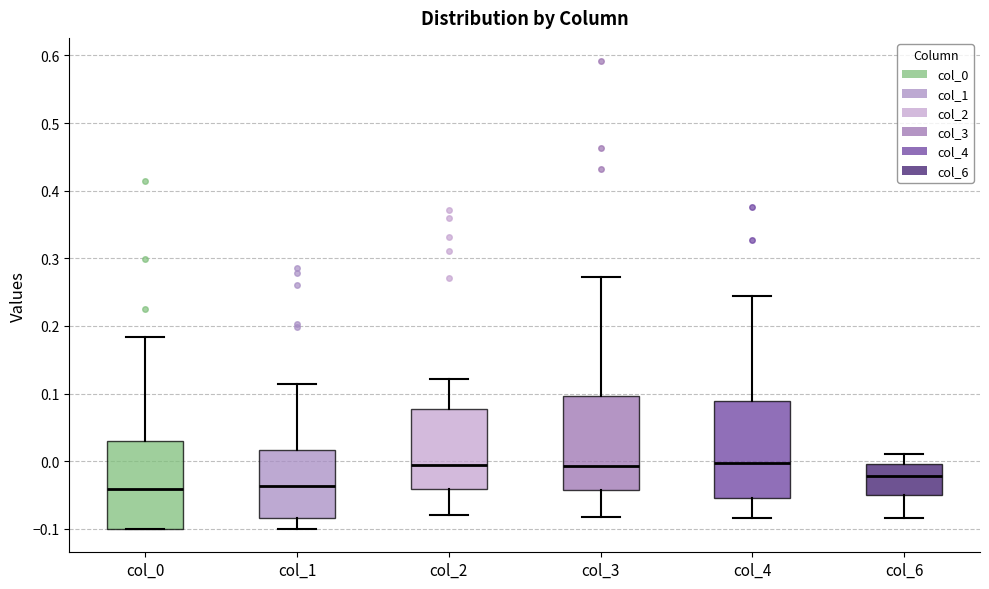

Reading left to right, transcribe this box plot: for each box, give where its median line is, the range the box spans, and where its two whiskers end, as read against the y-axis. The values are not printed on the chart, so give them approximately, as read against the axis.

col_0: median -0.04, box -0.10 to 0.03, whiskers -0.10 to 0.18
col_1: median -0.04, box -0.08 to 0.02, whiskers -0.10 to 0.11
col_2: median -0.01, box -0.04 to 0.08, whiskers -0.08 to 0.12
col_3: median -0.01, box -0.04 to 0.10, whiskers -0.08 to 0.27
col_4: median 0.00, box -0.05 to 0.09, whiskers -0.08 to 0.24
col_6: median -0.02, box -0.05 to 0.00, whiskers -0.08 to 0.01